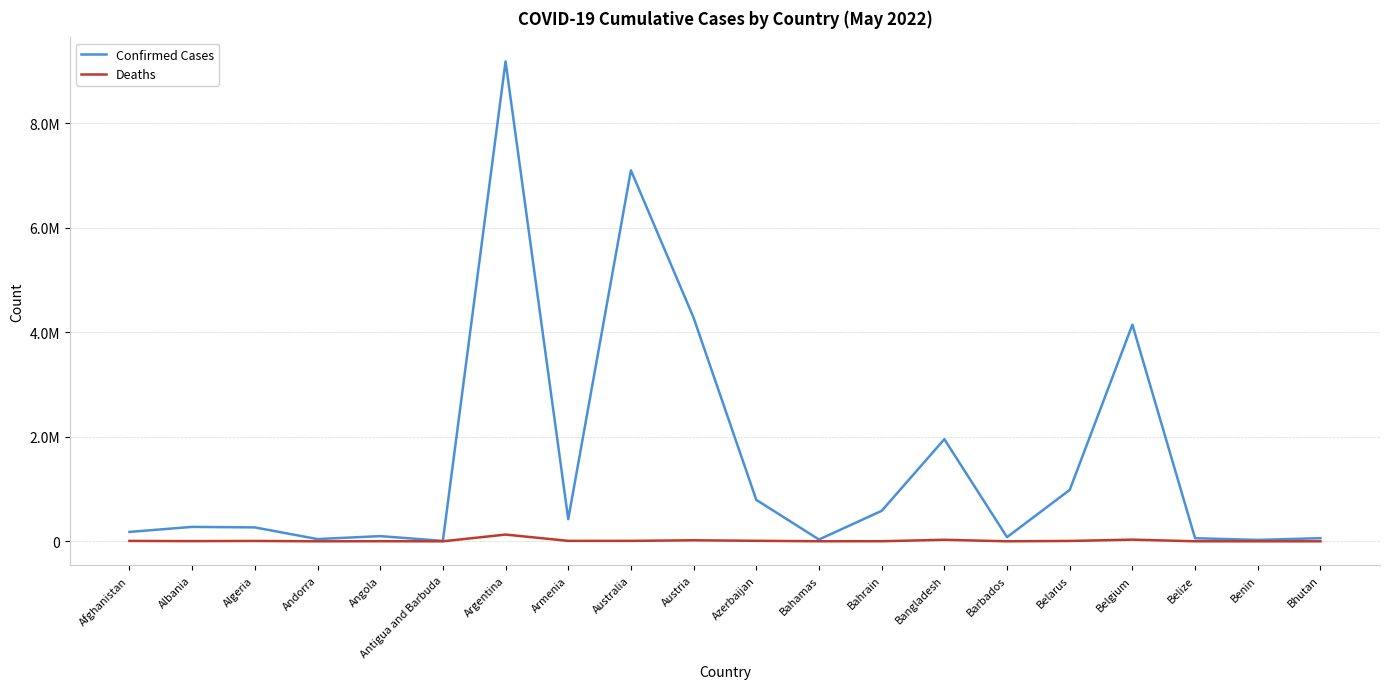

Does the chart display data point markers on the line(s)?

No